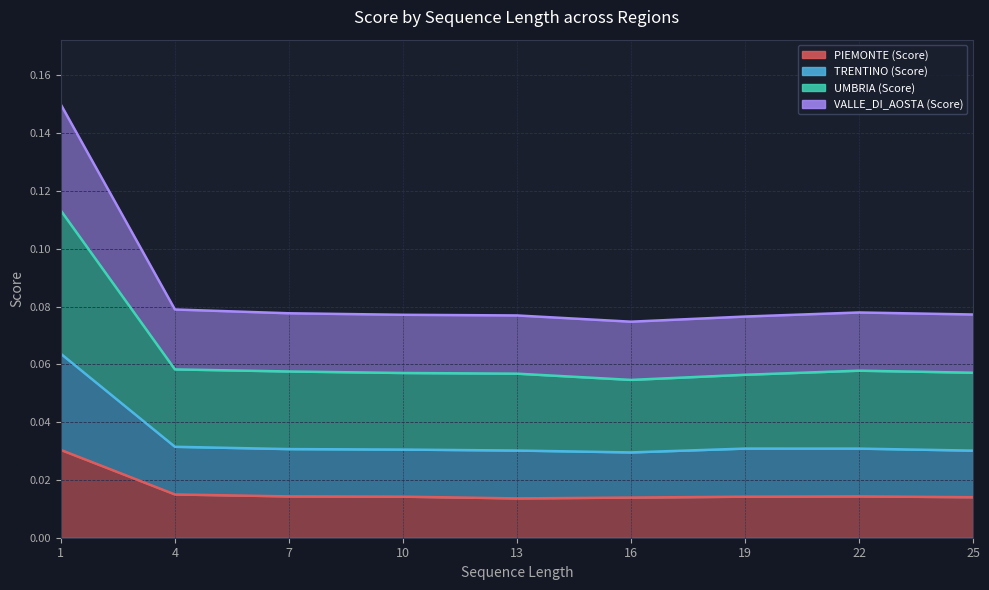

How many lines are shown in the chart?

4